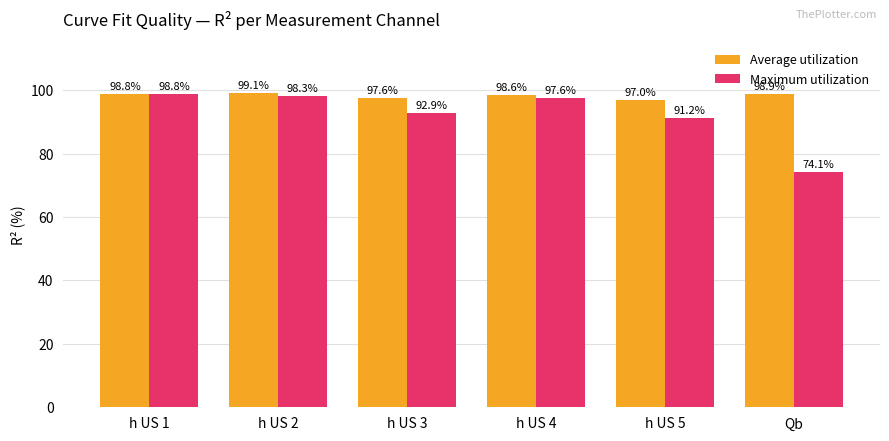

At which label does Maximum utilization first exceed 97?

h US 1